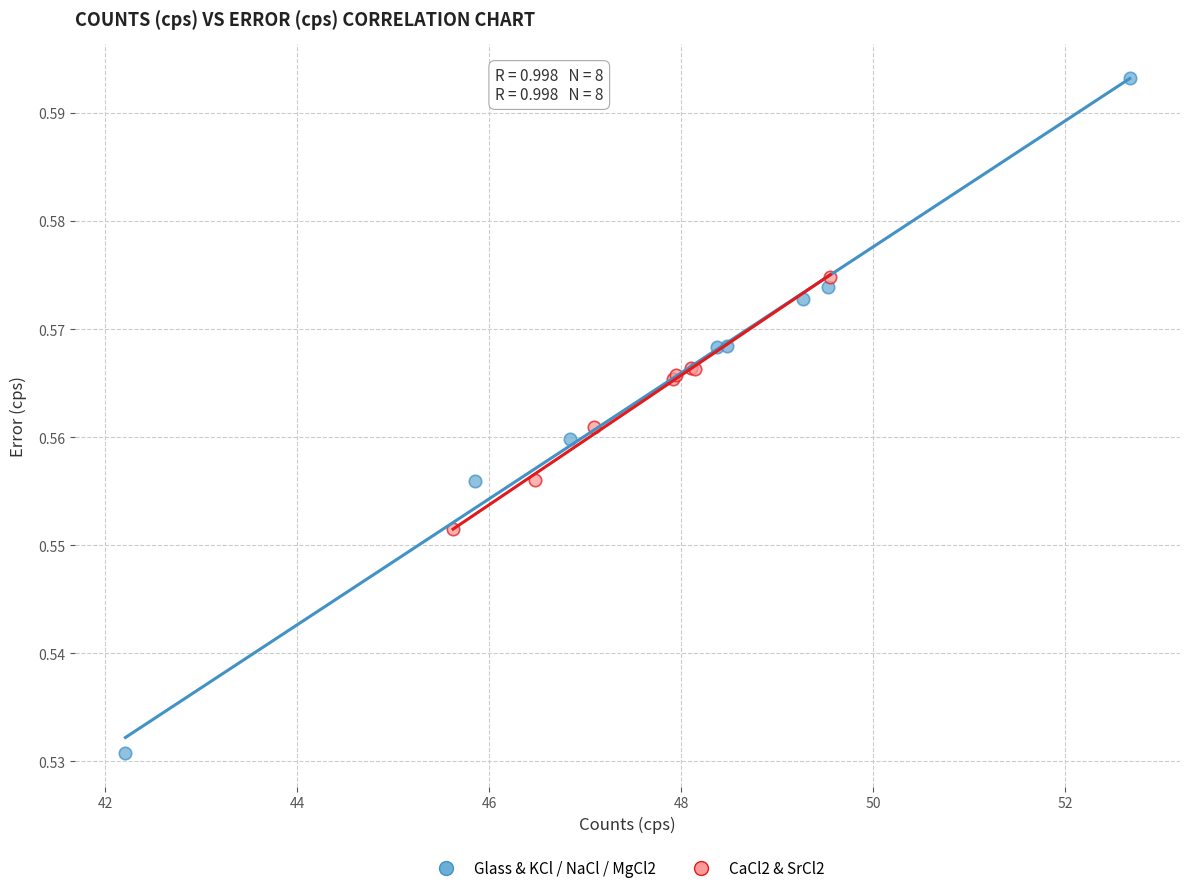

Which series contains the highest Y value?

Glass & KCl / NaCl / MgCl2